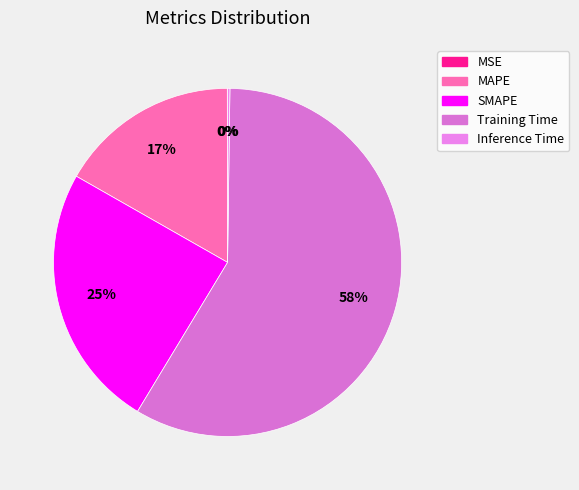

Is Training Time the majority of the pie?

Yes